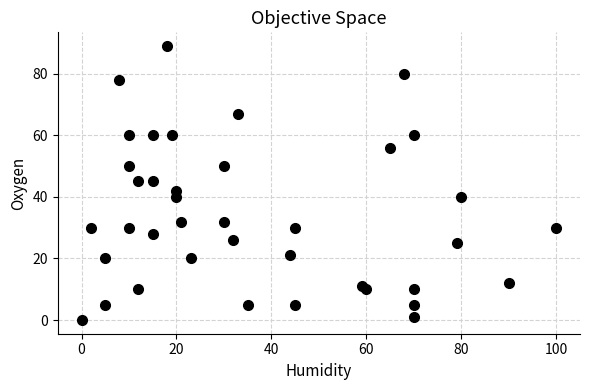

What is the range of Y values (max minus min)?

89